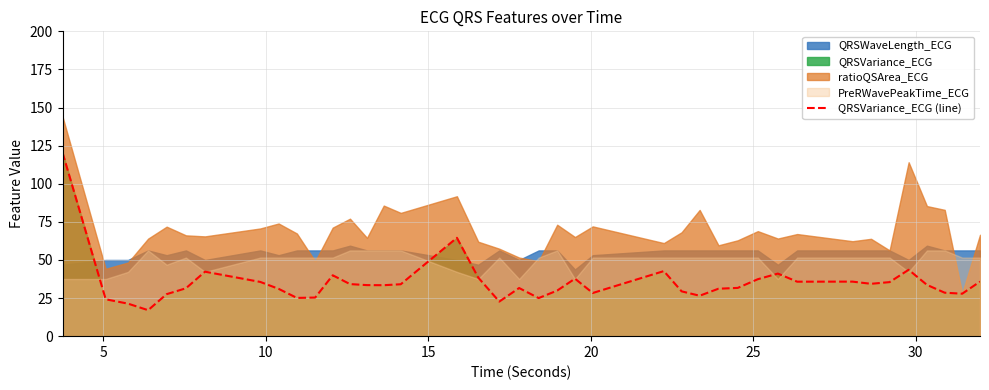

How many data points are above 33?

21